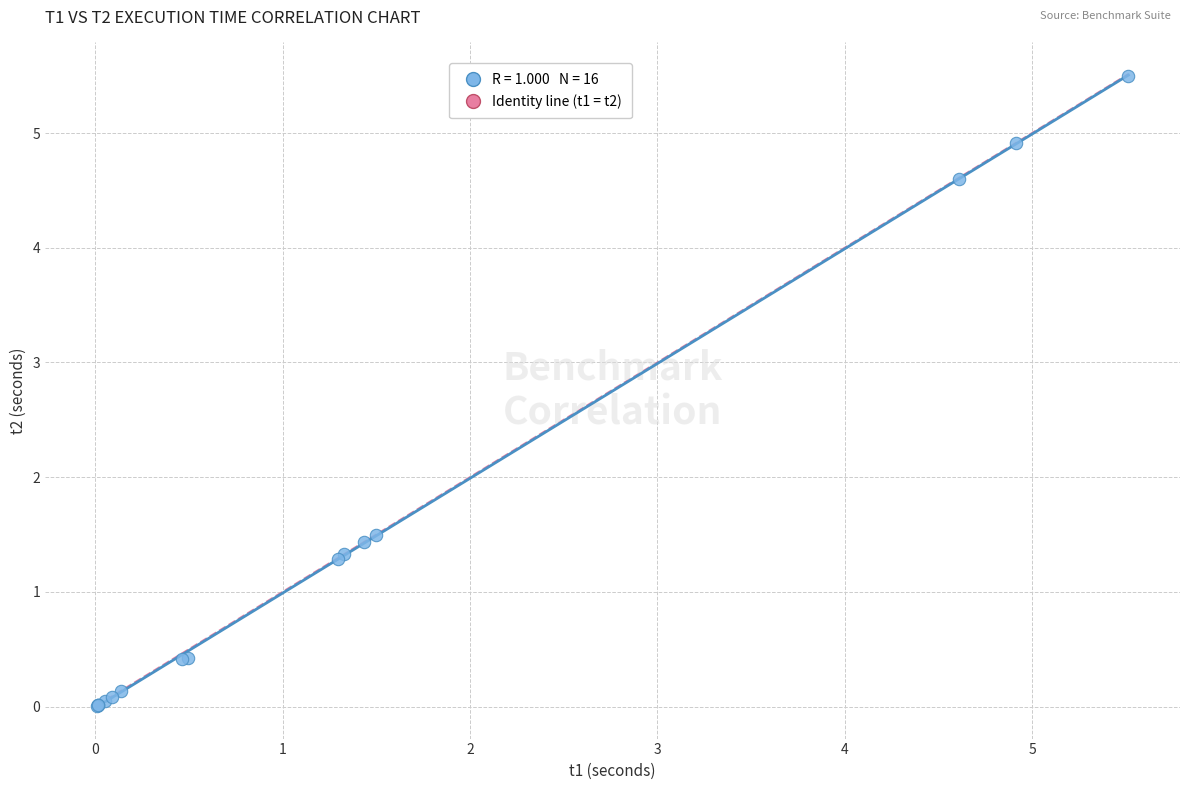

What Y value in the scatter plot is closest to 2?

1.5